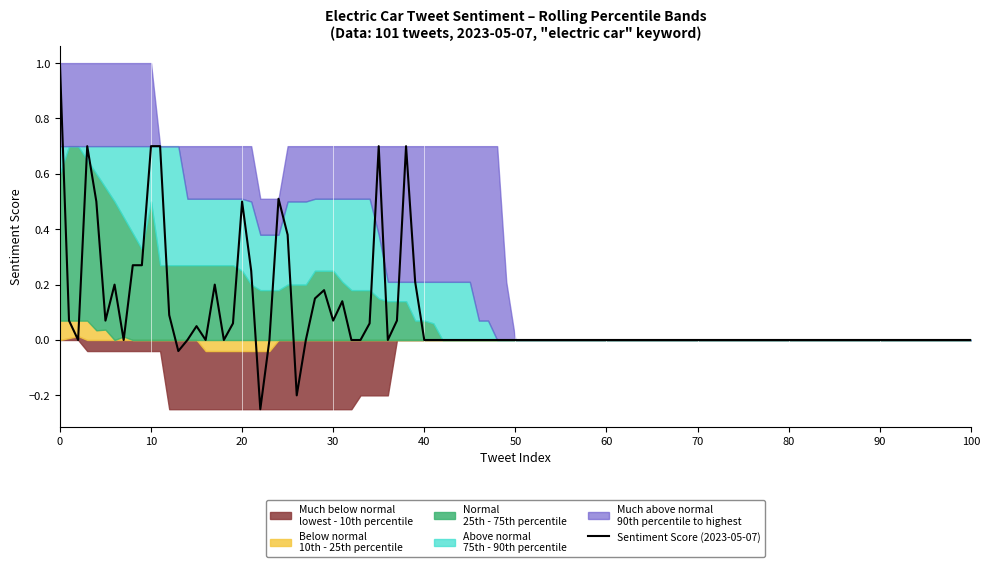

How many interior local peaks does the Normal (25th-75th pct) series have?

6